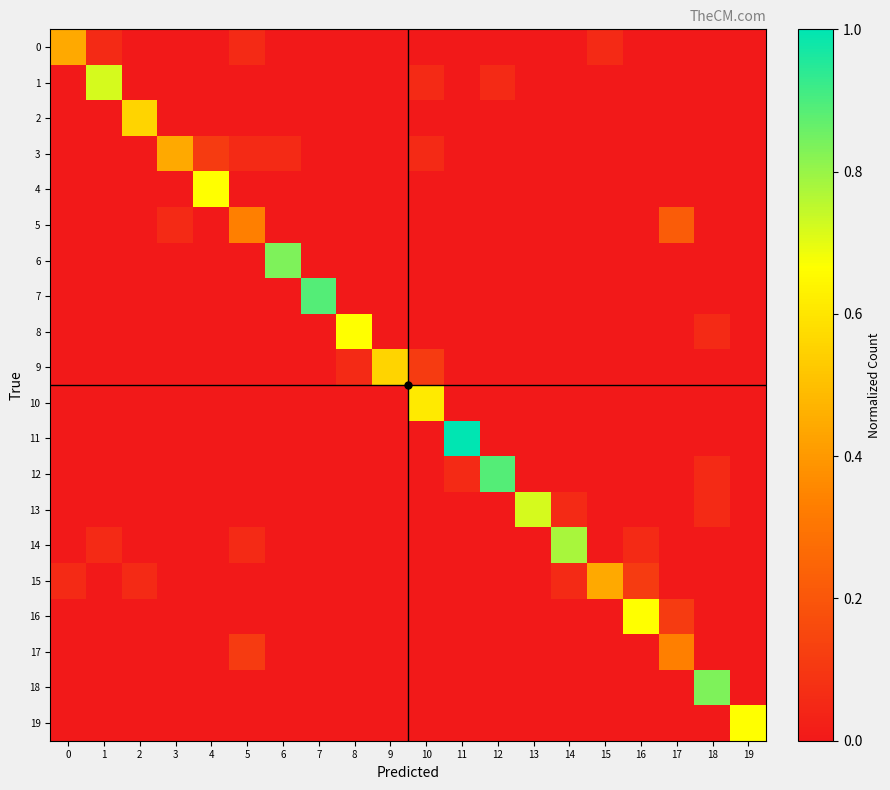

How many categories are shown in the chart?

20